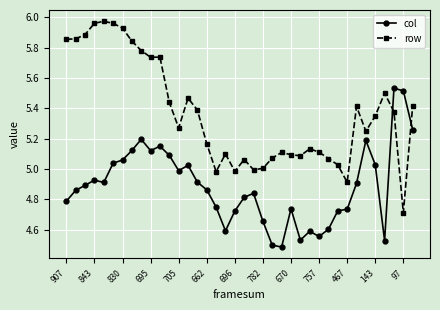

Rank the series by their maximum value, from lowest to highest.

col, row